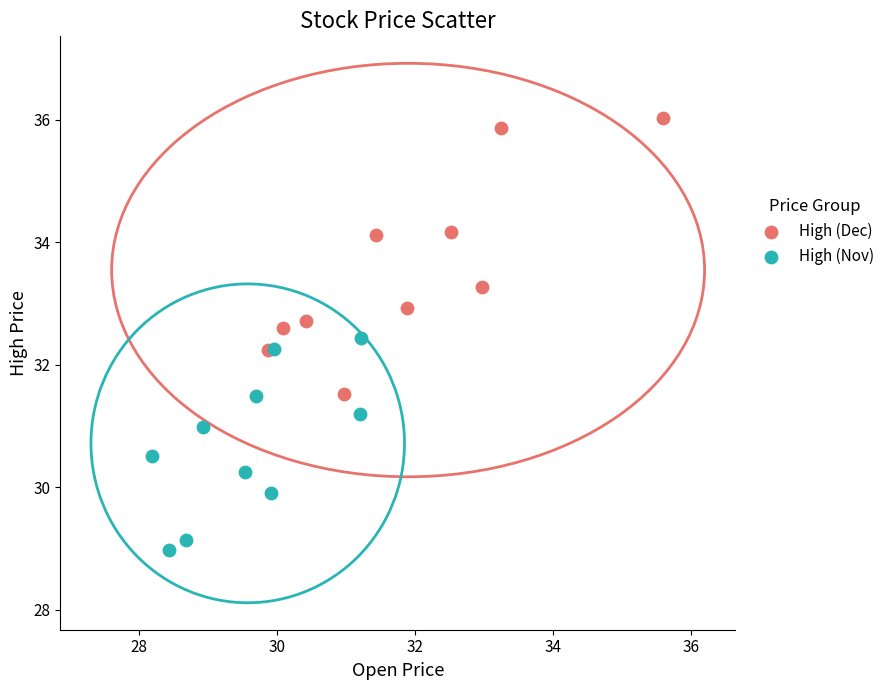

Which series reaches the maximum Y coordinate?

High (Dec)